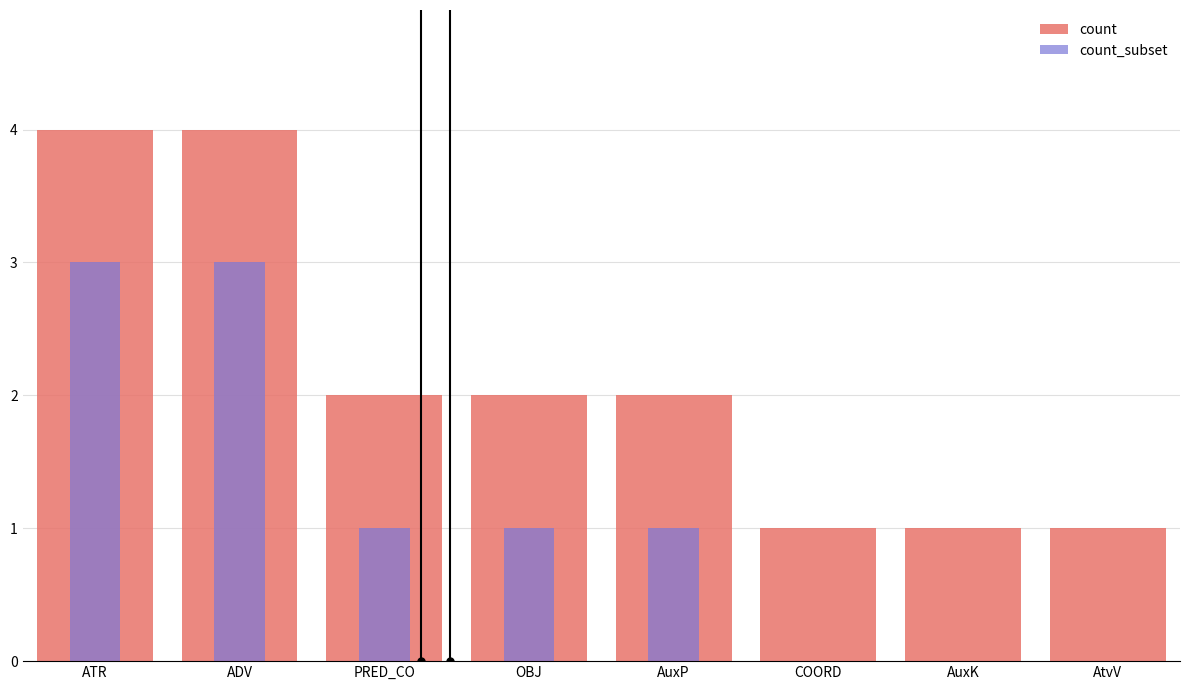

What is the label of the 5th bar from the right?

OBJ